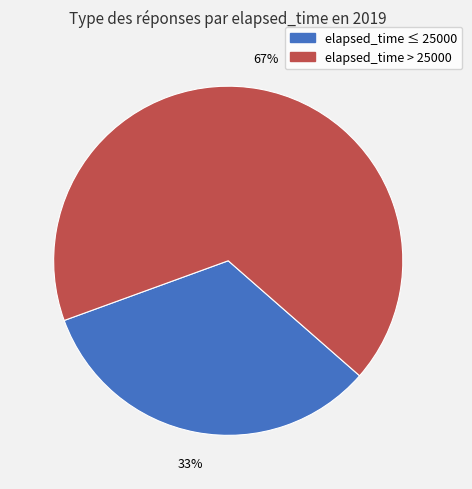

Does any single category account for the majority?

Yes